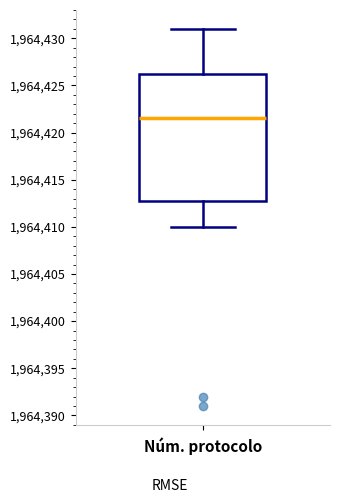

Read this box plot against the y-axis: the position of the median line, the range covered by the box, and the ends of both whiskers. The values are not printed on the chart, so give them approximately, as read against the axis.

median 1964421.5, box 1964413.0 to 1964426.5, whiskers 1964410.0 to 1964431.0